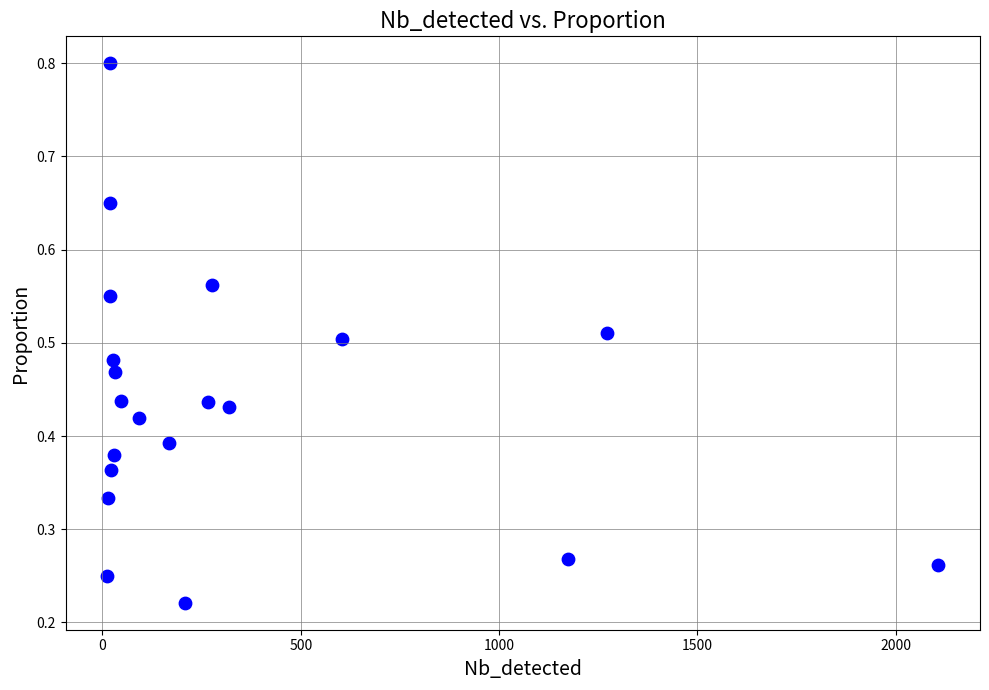

What is the range of X values (max minus min)?

2096.0